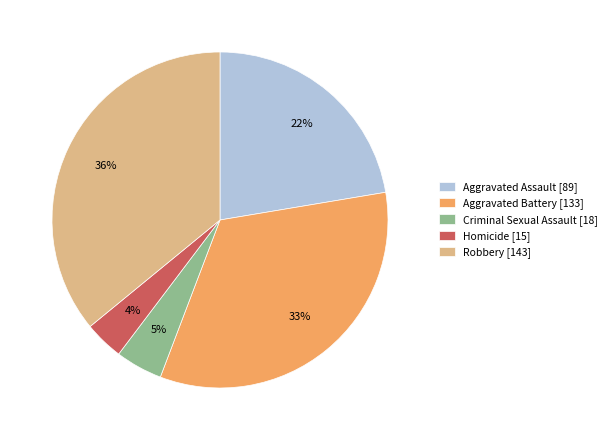

True or false: Aggravated Assault [89] accounts for 22% of the total.

True